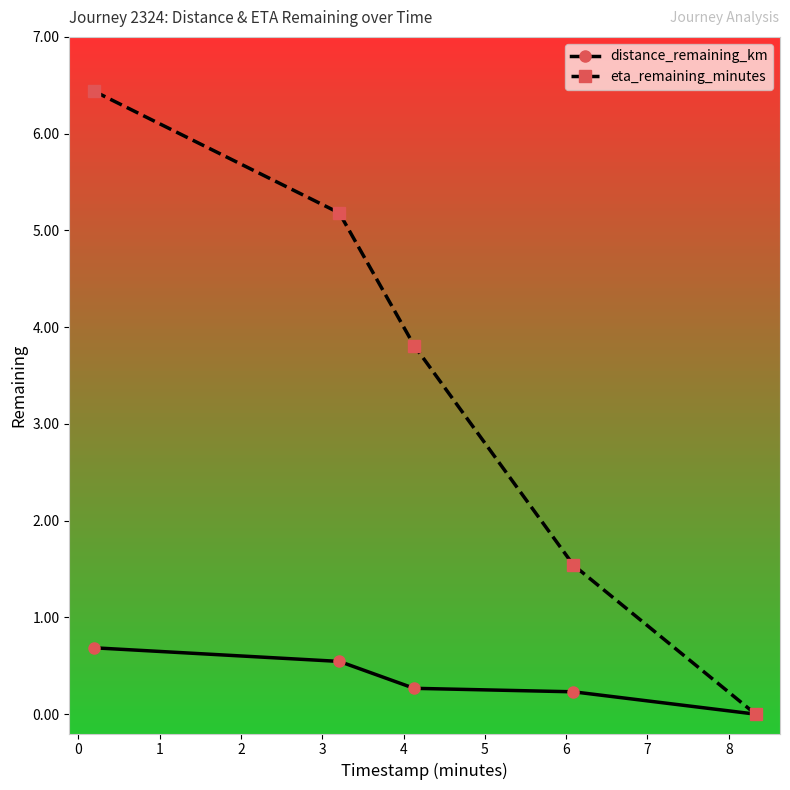

Which series has the largest range (max minus min)?

eta_remaining_minutes